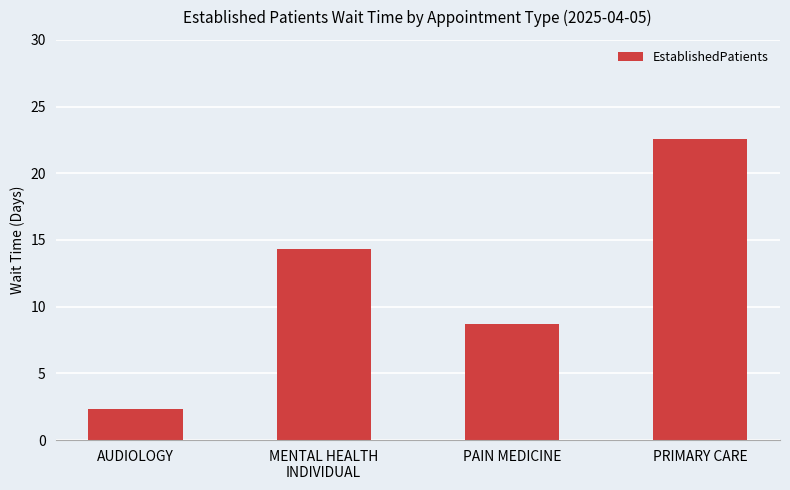

Reading left to right, what are all the values shown in this chart?

2.3	14.3	8.7	22.6